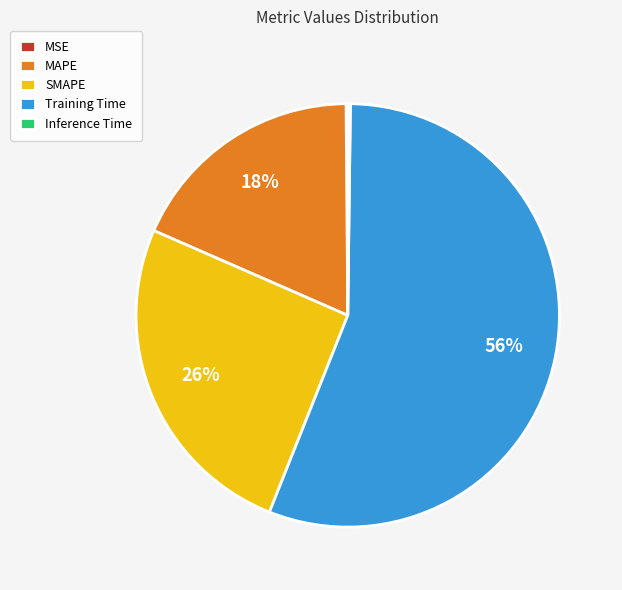

Which has a higher value, MAPE or Training Time?

Training Time